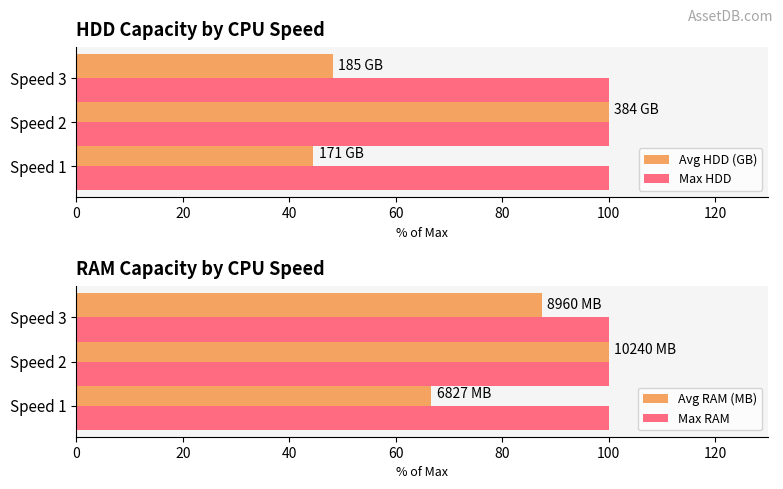

What is the highest value of the Max HDD series?

100.0